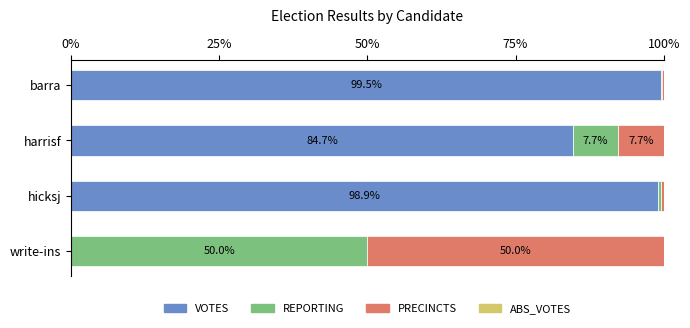

True or false: VOTES has a value of 99.5 at barra.

True